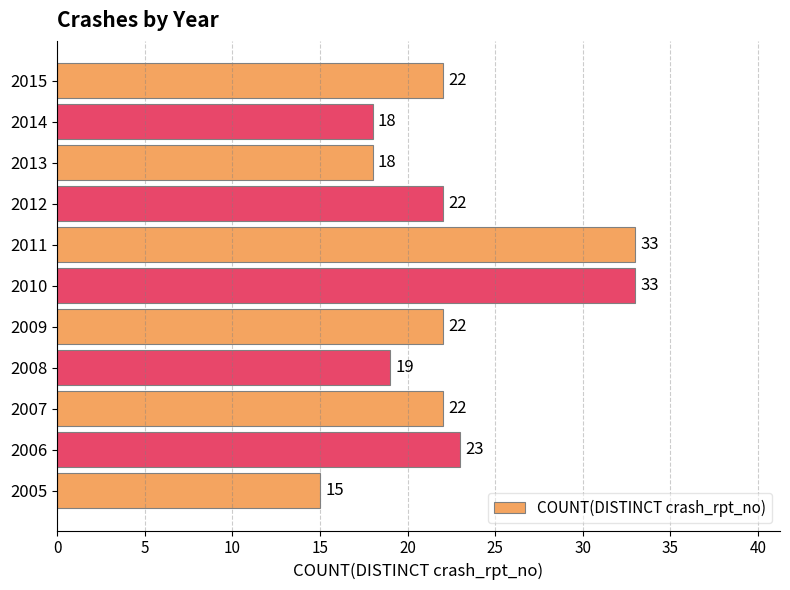

The value at 2014 is 8. True or false?

False